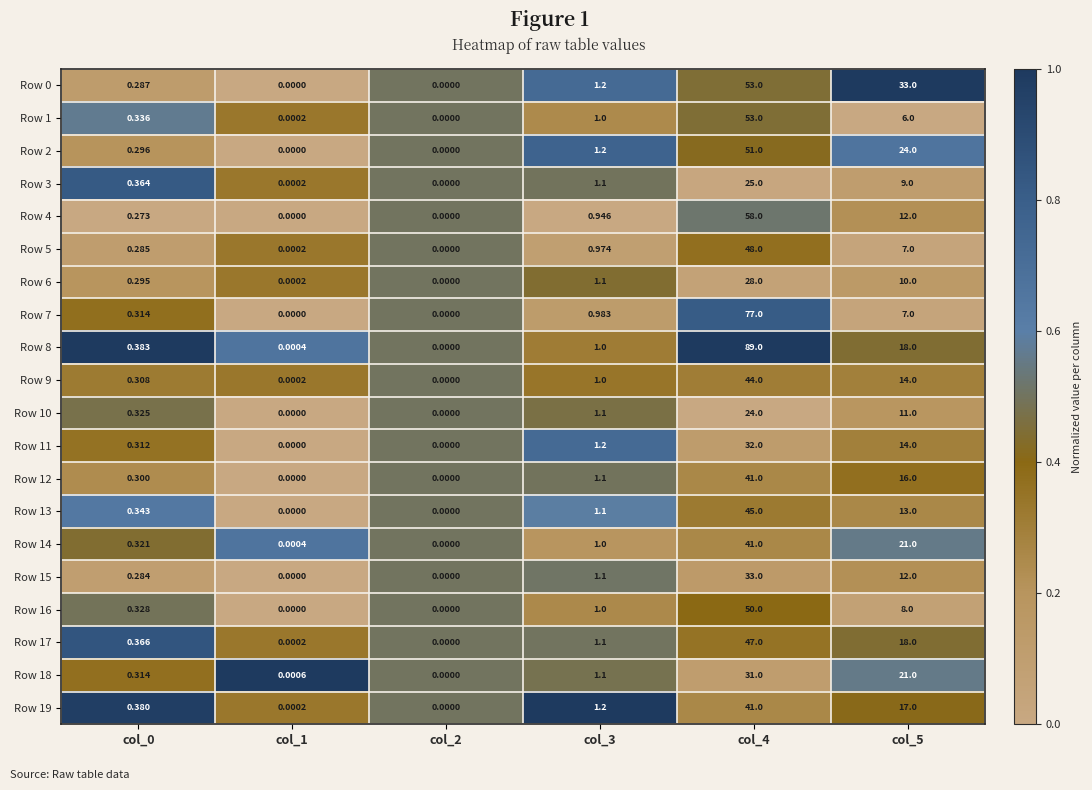

Which label corresponds to the largest value in the chart?

col_4